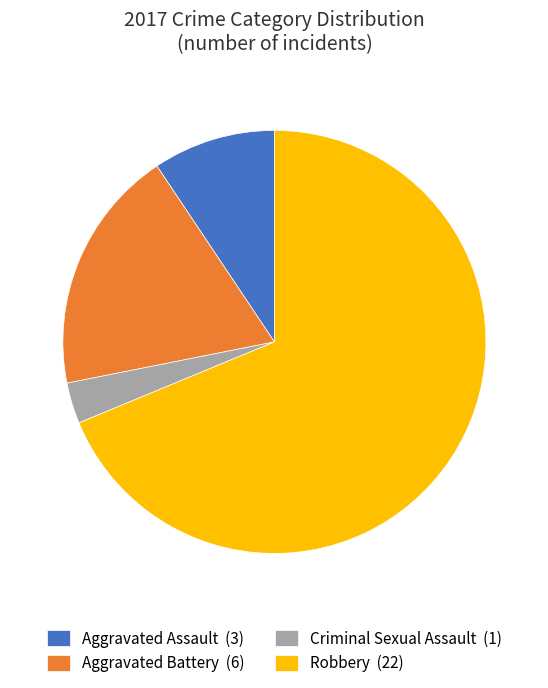

Is there any slice that represents more than half of the pie?

Yes